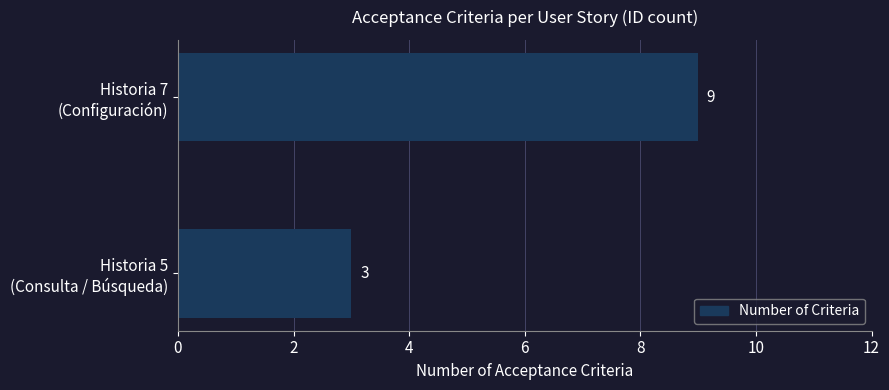

What is the smallest value displayed?

3